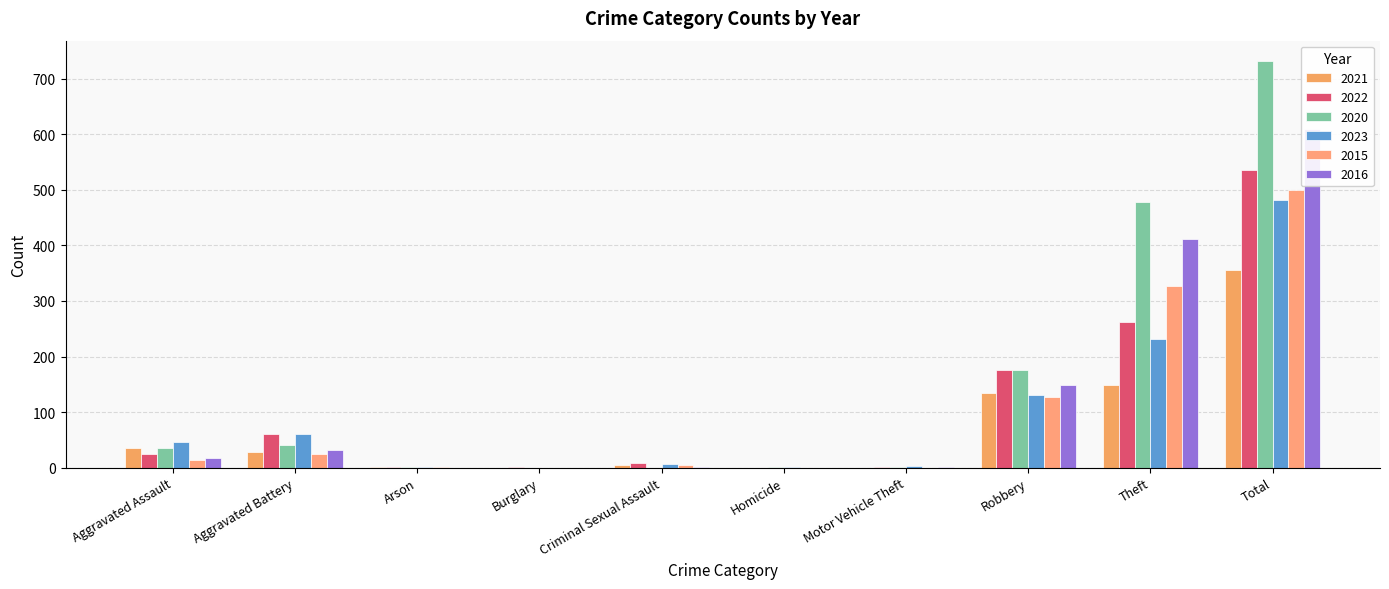

At which category does the chart reach its minimum across all series?

Burglary